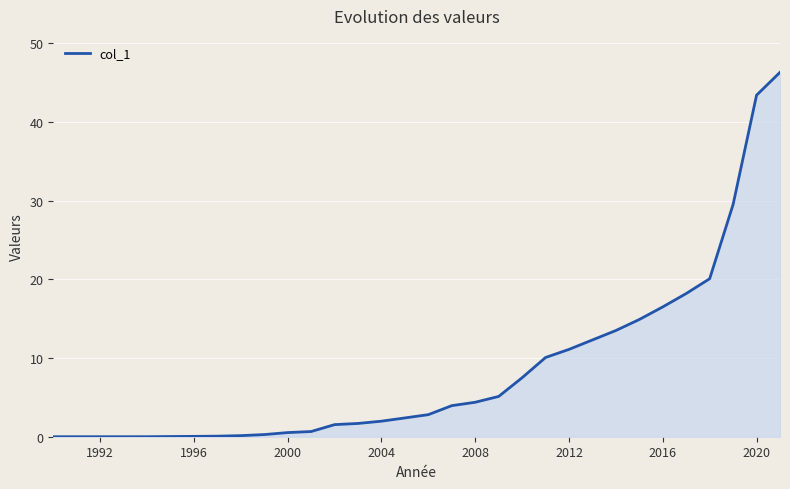

What is the difference between the second highest and minimum values?

43.4